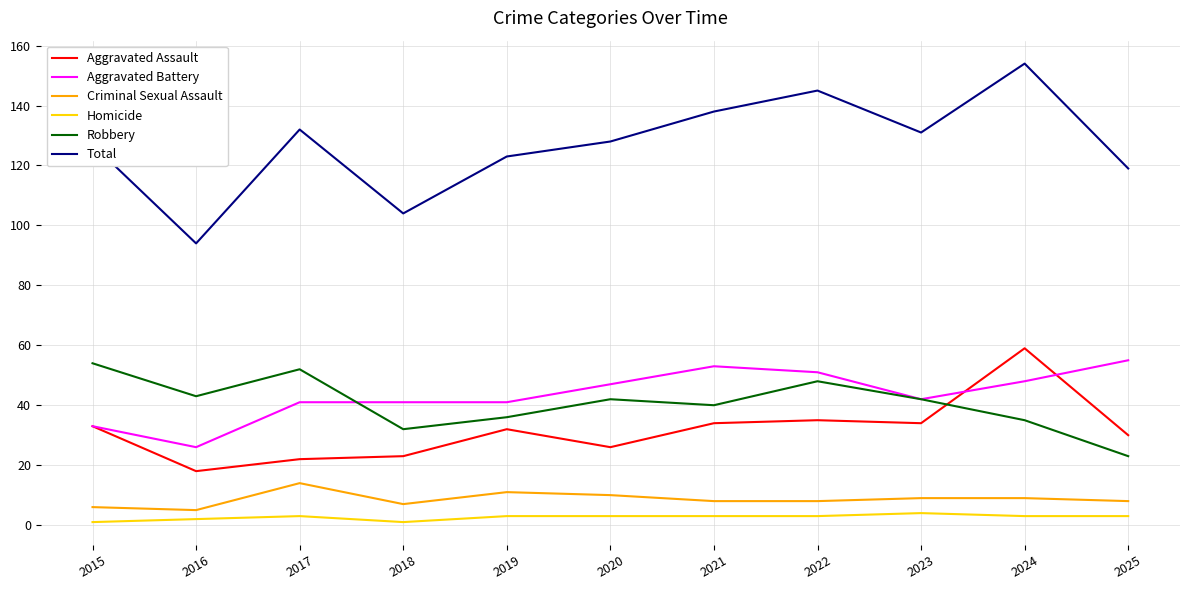

Between which two adjacent categories do Aggravated Assault and Robbery first intersect?

2023 and 2024